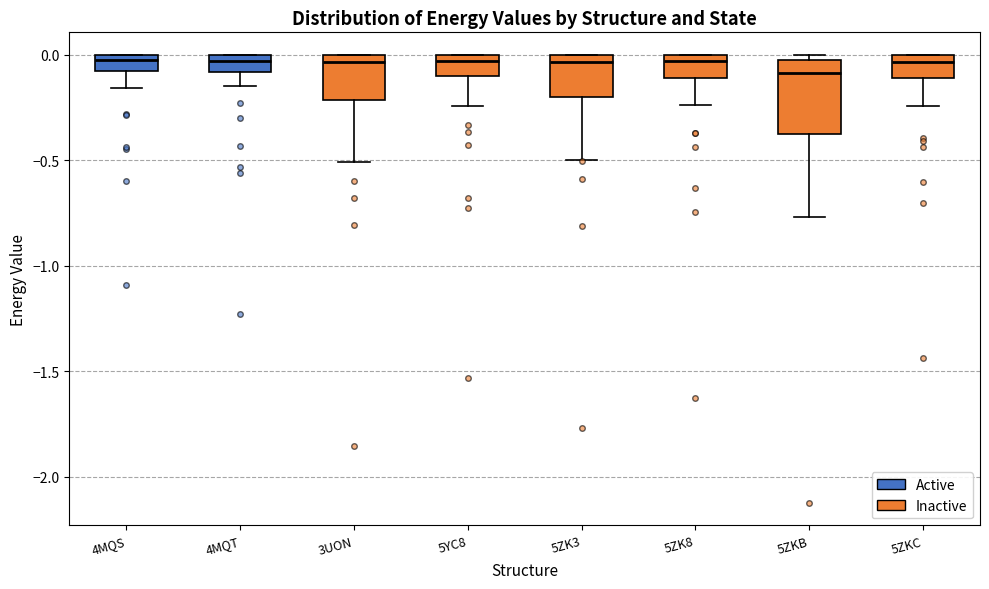

Which box's median line is the lowest?

5ZKB